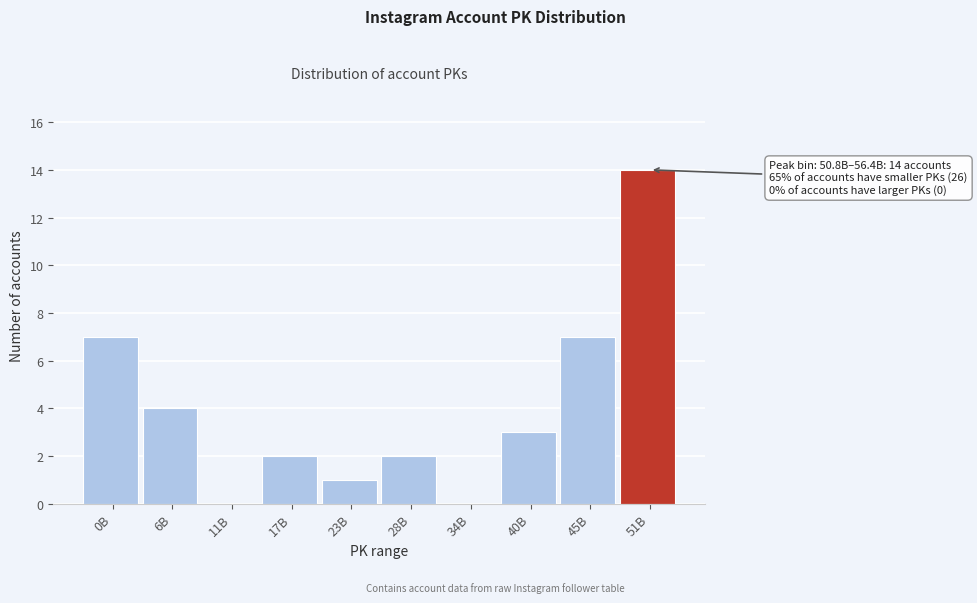

Reading left to right, transcribe all the data shown in this chart.

0B=7	6B=4	11B=0	17B=2	23B=1	28B=2	34B=0	40B=3	45B=7	51B=14